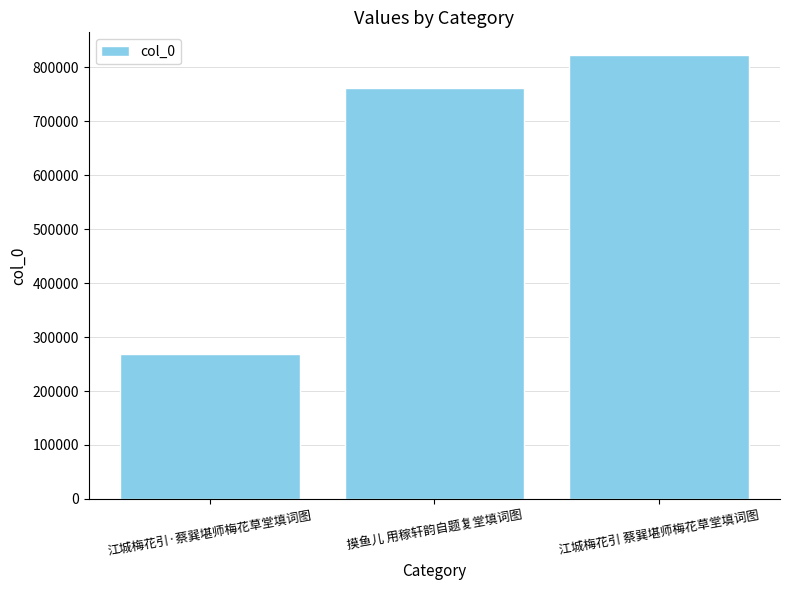

The value at 江城梅花引 蔡巽堪师梅花草堂填词图 is 1433304. True or false?

False